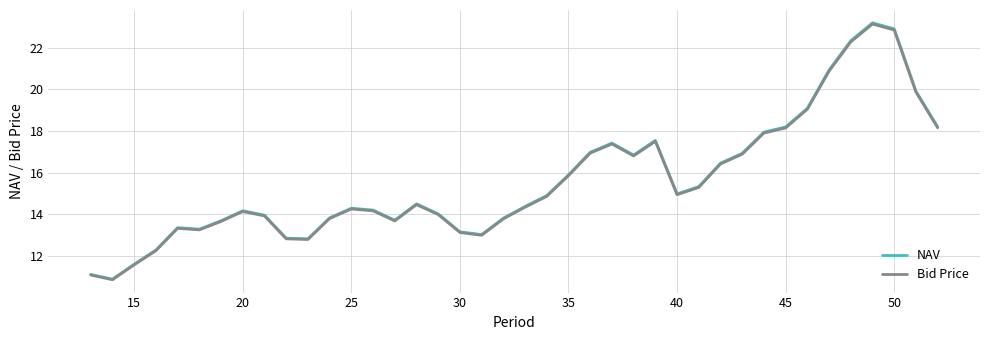

Which series has the largest range (max minus min)?

NAV